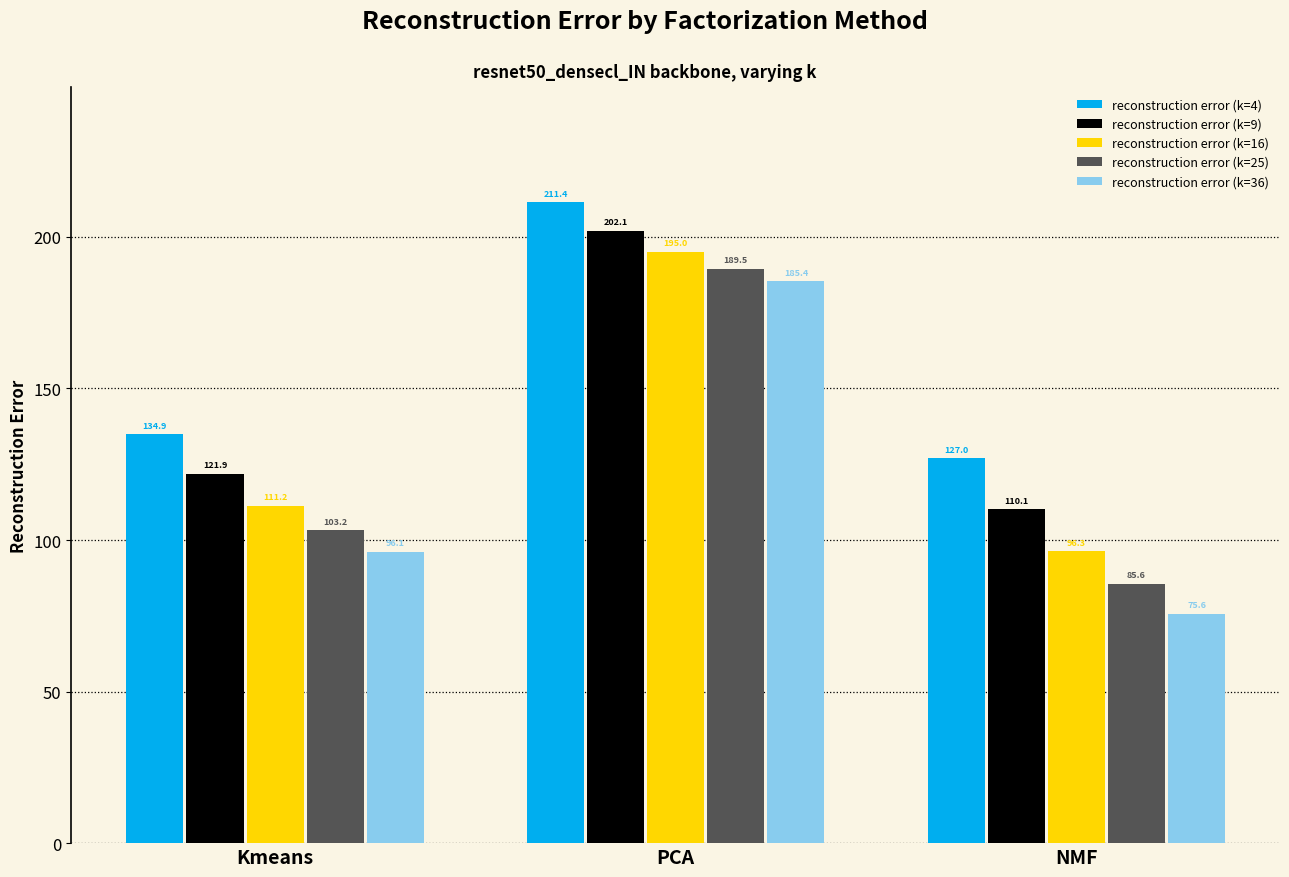

Does the chart contain any negative values?

No